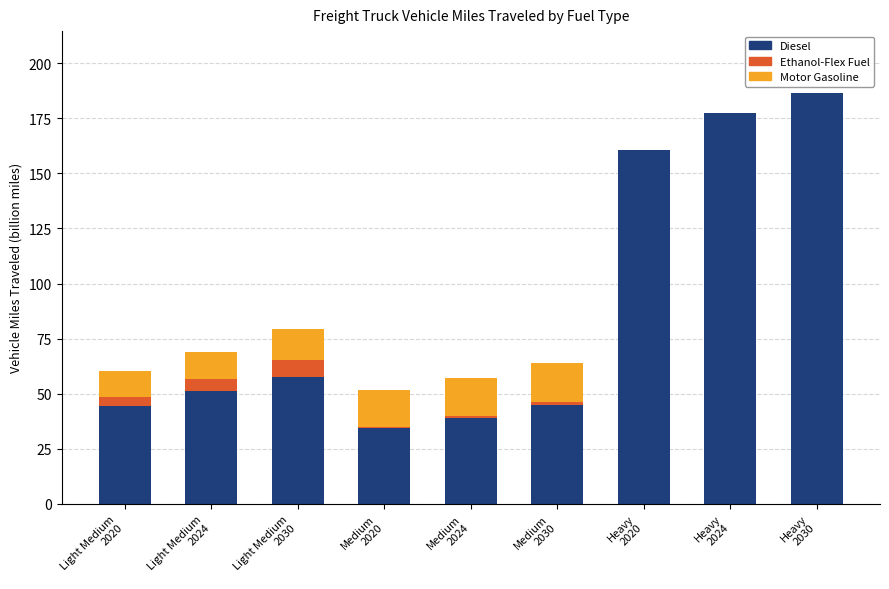

Count the number of data series in this chart.

3